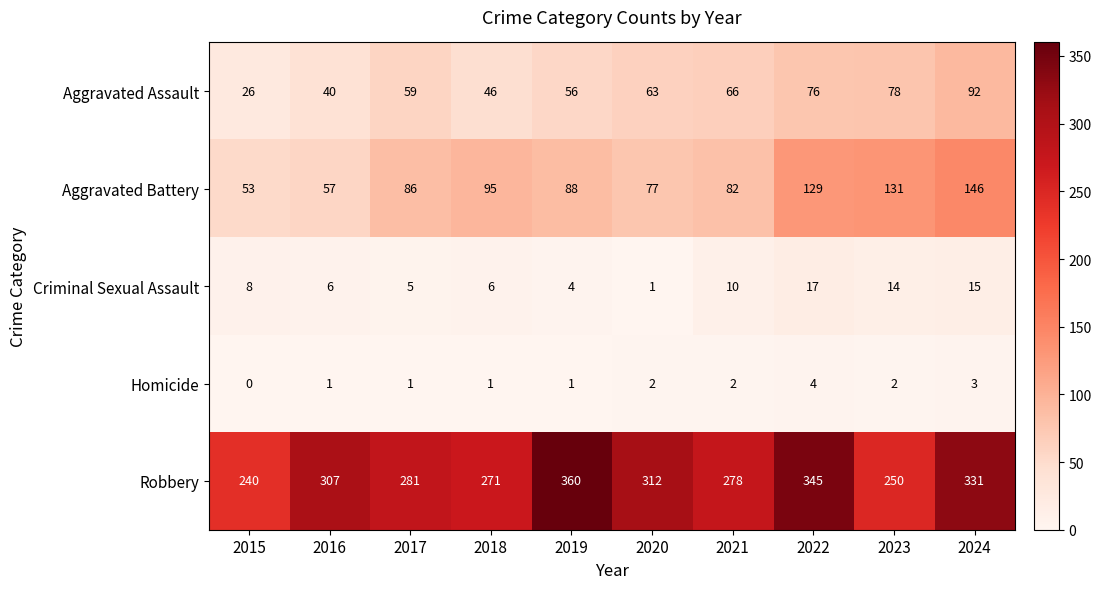

How many data points in Homicide are less than 2?

5